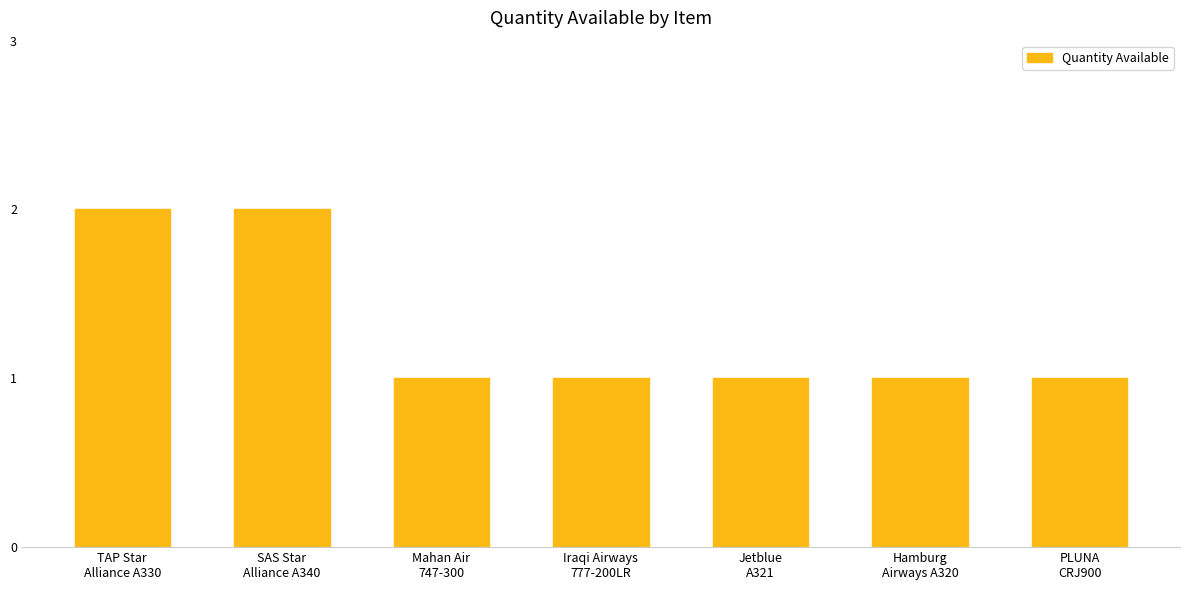

What is the sum of all values?

9